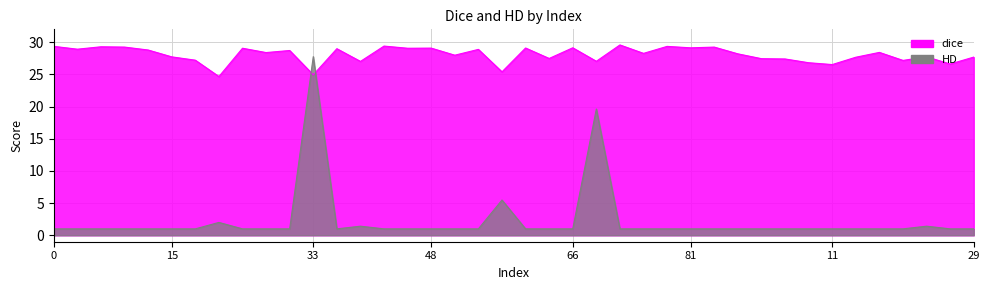

What is the label of the 13th point from the right?

81